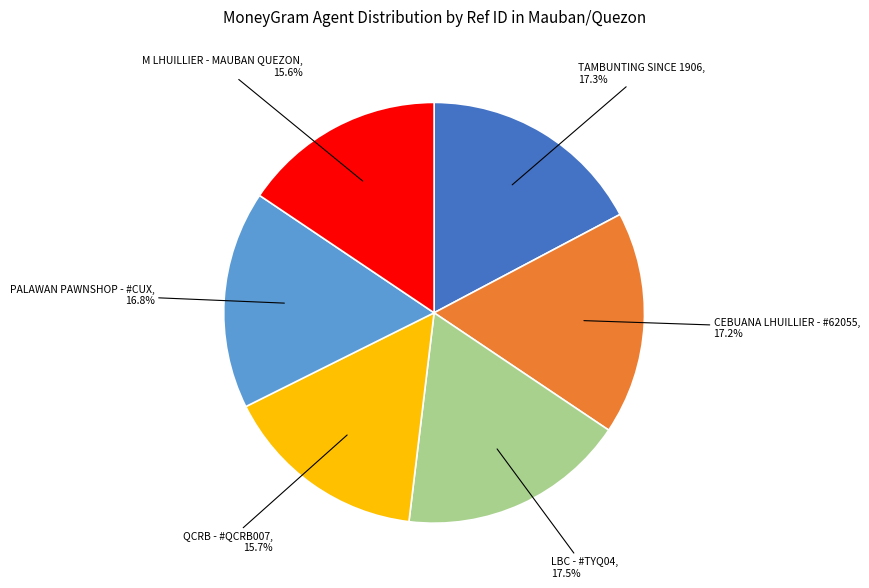

How many segments does this pie chart have?

6